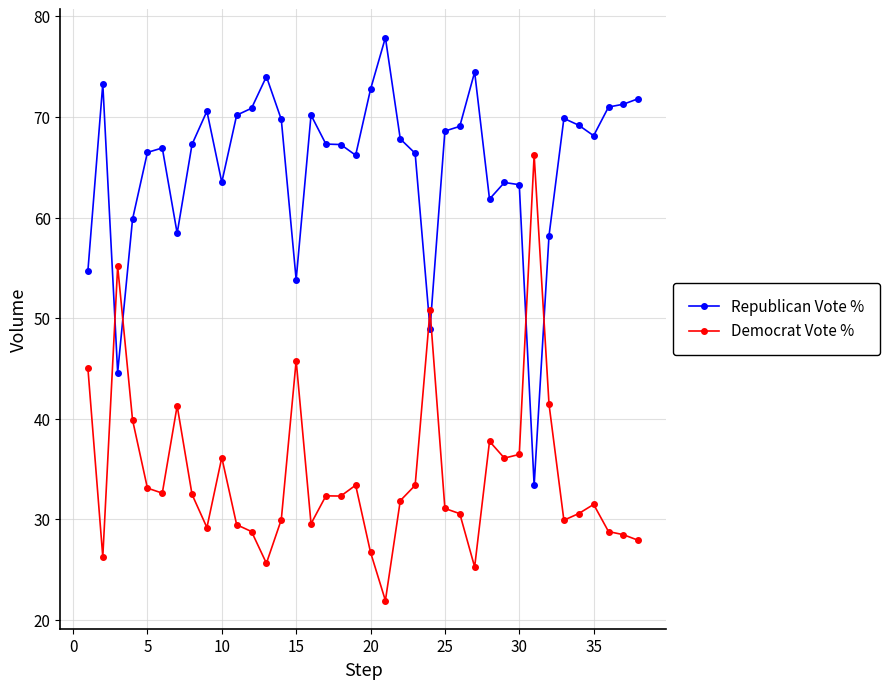

List the series in order of their overall mean, highest first.

Republican Vote %, Democrat Vote %